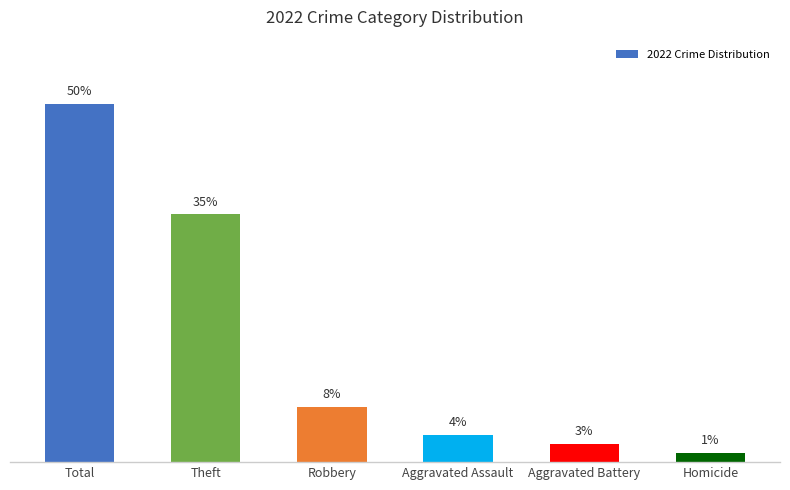

Does the chart contain any negative values?

No